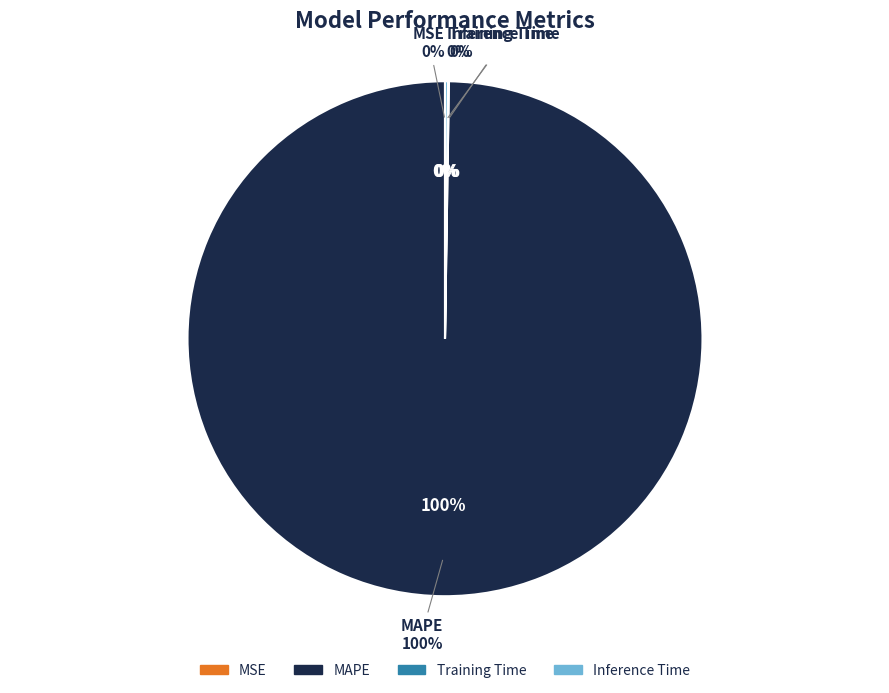

Rank the categories by value from lowest to highest.

MSE, Training Time, Inference Time, MAPE